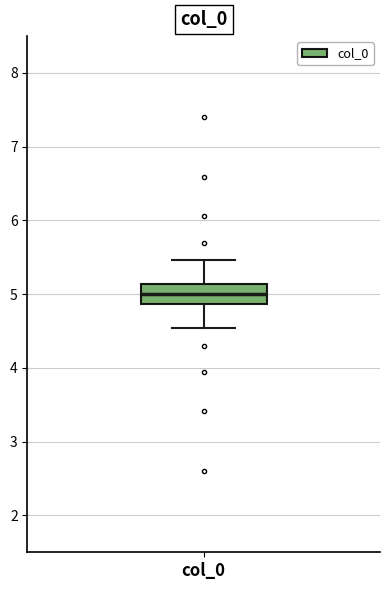

Where does the upper whisker of the box for col_0 end on the y-axis? The values are not printed on the chart, so give them approximately, as read against the axis.

5.5